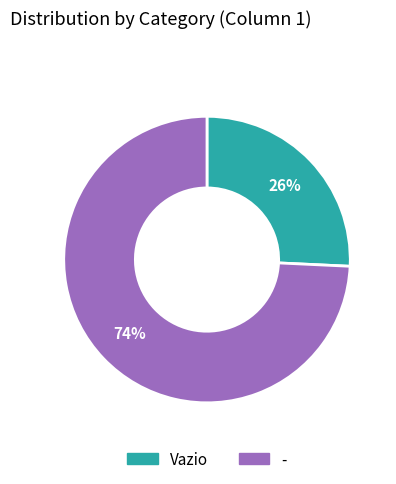

Is there a majority slice in this chart?

Yes